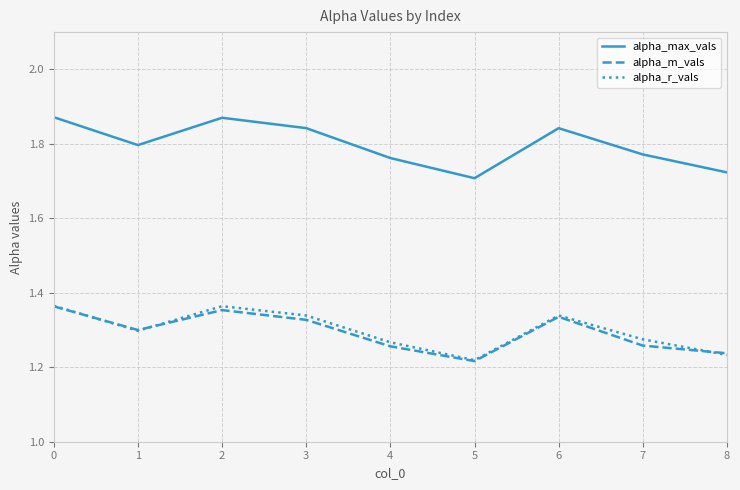

The value of alpha_r_vals at 6 is 1.8. True or false?

False